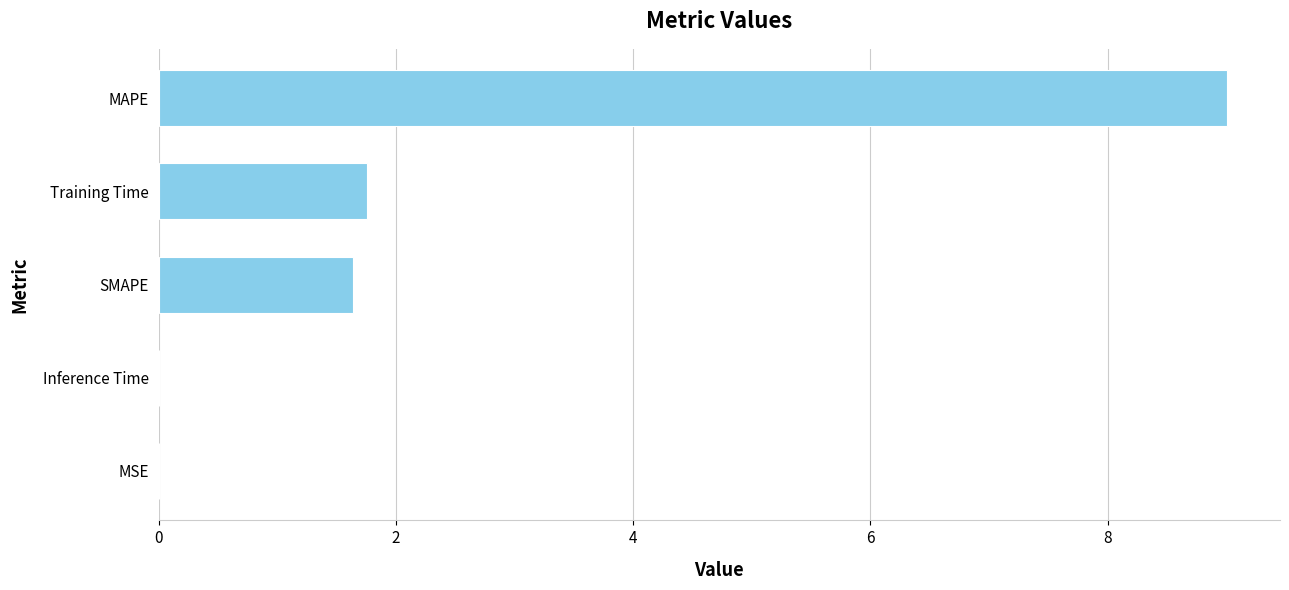

How many data points are above 1?

3